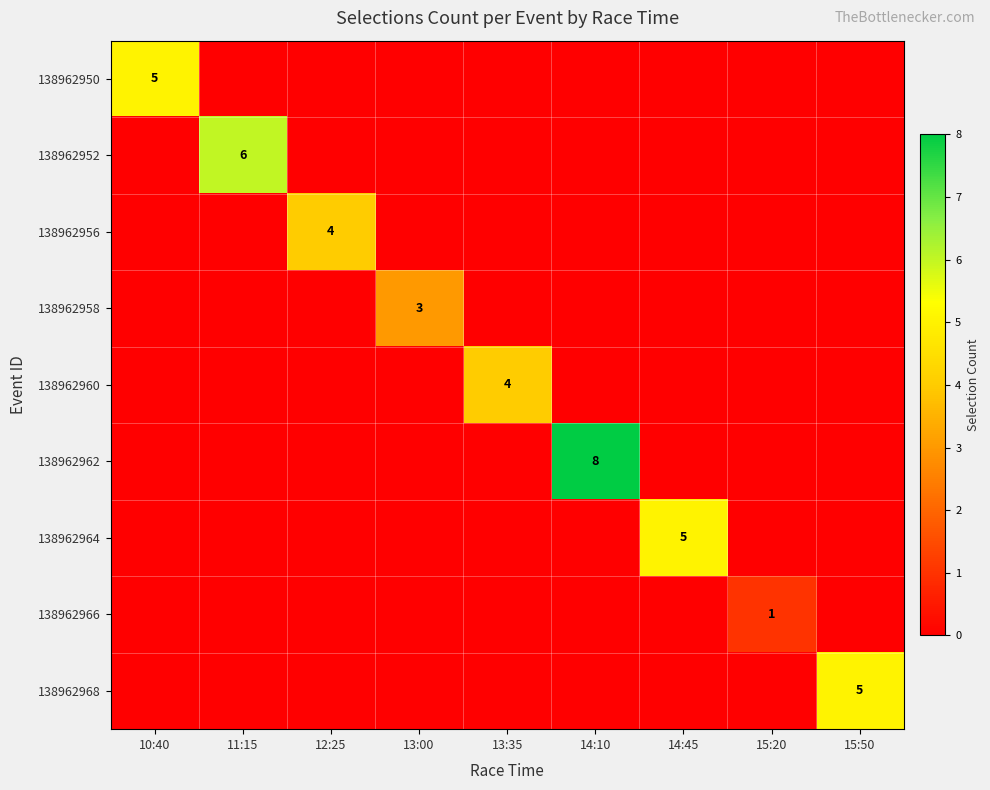

The value of 138962950 at 10:40 is 9. True or false?

False